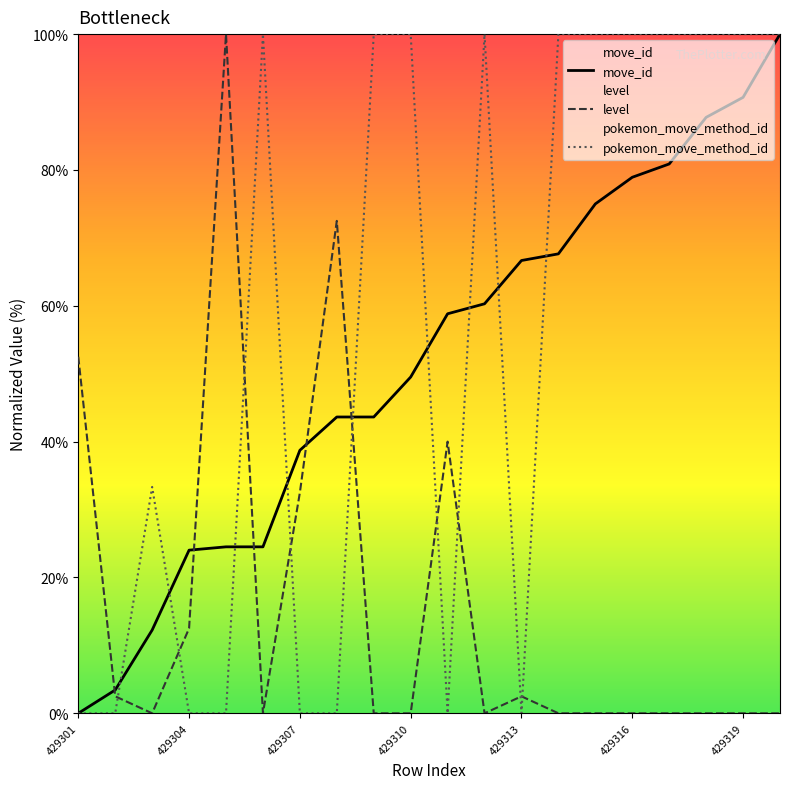

What is the value of the level point at the 2nd from the left?

2.5